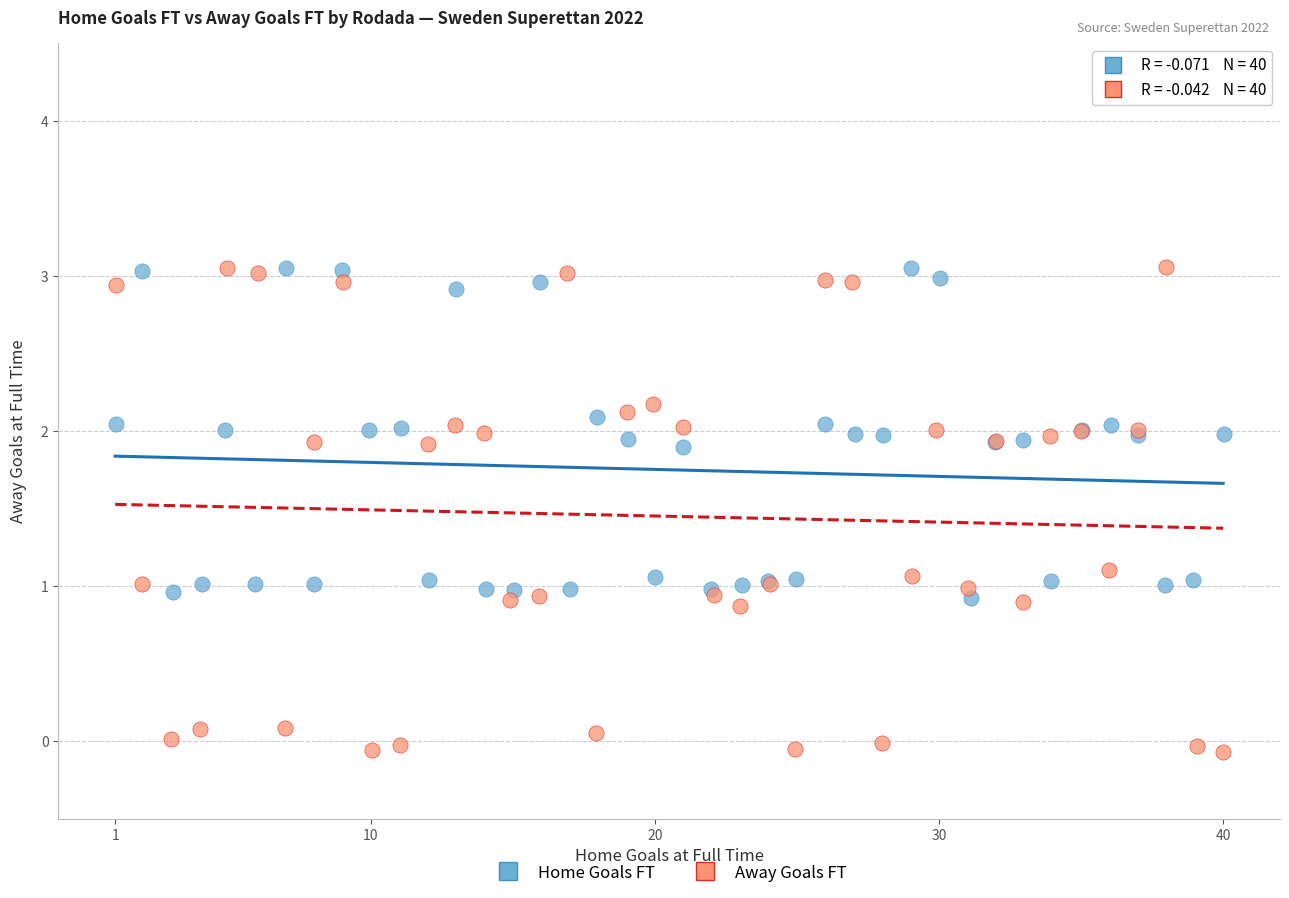

Which series has the largest Y range (max minus min)?

Away Goals FT